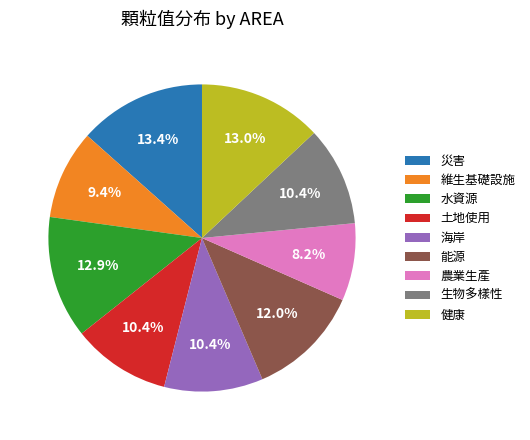

Which category has the smallest portion of the pie?

農業生產